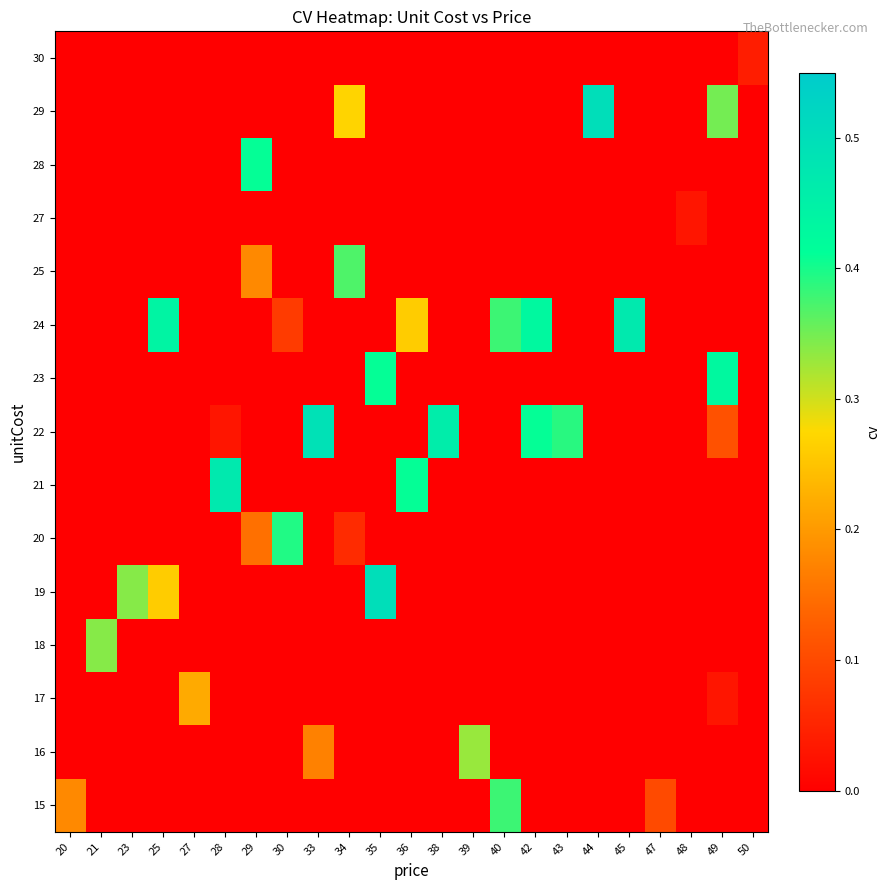

Reading left to right, what are all the values shown in this chart?

15: 20=0.2	21=0.0	23=0.0	25=0.0	27=0.0	28=0.0	29=0.0	30=0.0	33=0.0	34=0.0	35=0.0	36=0.0	38=0.0	39=0.0	40=0.4	42=0.0	43=0.0	44=0.0	45=0.0	47=0.1	48=0.0	49=0.0	50=0.0
16: 20=0.0	21=0.0	23=0.0	25=0.0	27=0.0	28=0.0	29=0.0	30=0.0	33=0.2	34=0.0	35=0.0	36=0.0	38=0.0	39=0.3	40=0.0	42=0.0	43=0.0	44=0.0	45=0.0	47=0.0	48=0.0	49=0.0	50=0.0
17: 20=0.0	21=0.0	23=0.0	25=0.0	27=0.2	28=0.0	29=0.0	30=0.0	33=0.0	34=0.0	35=0.0	36=0.0	38=0.0	39=0.0	40=0.0	42=0.0	43=0.0	44=0.0	45=0.0	47=0.0	48=0.0	49=0.0	50=0.0
18: 20=0.0	21=0.3	23=0.0	25=0.0	27=0.0	28=0.0	29=0.0	30=0.0	33=0.0	34=0.0	35=0.0	36=0.0	38=0.0	39=0.0	40=0.0	42=0.0	43=0.0	44=0.0	45=0.0	47=0.0	48=0.0	49=0.0	50=0.0
19: 20=0.0	21=0.0	23=0.3	25=0.3	27=0.0	28=0.0	29=0.0	30=0.0	33=0.0	34=0.0	35=0.5	36=0.0	38=0.0	39=0.0	40=0.0	42=0.0	43=0.0	44=0.0	45=0.0	47=0.0	48=0.0	49=0.0	50=0.0
20: 20=0.0	21=0.0	23=0.0	25=0.0	27=0.0	28=0.0	29=0.1	30=0.4	33=0.0	34=0.1	35=0.0	36=0.0	38=0.0	39=0.0	40=0.0	42=0.0	43=0.0	44=0.0	45=0.0	47=0.0	48=0.0	49=0.0	50=0.0
21: 20=0.0	21=0.0	23=0.0	25=0.0	27=0.0	28=0.5	29=0.0	30=0.0	33=0.0	34=0.0	35=0.0	36=0.4	38=0.0	39=0.0	40=0.0	42=0.0	43=0.0	44=0.0	45=0.0	47=0.0	48=0.0	49=0.0	50=0.0
22: 20=0.0	21=0.0	23=0.0	25=0.0	27=0.0	28=0.0	29=0.0	30=0.0	33=0.5	34=0.0	35=0.0	36=0.0	38=0.5	39=0.0	40=0.0	42=0.4	43=0.4	44=0.0	45=0.0	47=0.0	48=0.0	49=0.1	50=0.0
23: 20=0.0	21=0.0	23=0.0	25=0.0	27=0.0	28=0.0	29=0.0	30=0.0	33=0.0	34=0.0	35=0.4	36=0.0	38=0.0	39=0.0	40=0.0	42=0.0	43=0.0	44=0.0	45=0.0	47=0.0	48=0.0	49=0.4	50=0.0
24: 20=0.0	21=0.0	23=0.0	25=0.4	27=0.0	28=0.0	29=0.0	30=0.1	33=0.0	34=0.0	35=0.0	36=0.3	38=0.0	39=0.0	40=0.4	42=0.4	43=0.0	44=0.0	45=0.5	47=0.0	48=0.0	49=0.0	50=0.0
25: 20=0.0	21=0.0	23=0.0	25=0.0	27=0.0	28=0.0	29=0.2	30=0.0	33=0.0	34=0.4	35=0.0	36=0.0	38=0.0	39=0.0	40=0.0	42=0.0	43=0.0	44=0.0	45=0.0	47=0.0	48=0.0	49=0.0	50=0.0
27: 20=0.0	21=0.0	23=0.0	25=0.0	27=0.0	28=0.0	29=0.0	30=0.0	33=0.0	34=0.0	35=0.0	36=0.0	38=0.0	39=0.0	40=0.0	42=0.0	43=0.0	44=0.0	45=0.0	47=0.0	48=0.0	49=0.0	50=0.0
28: 20=0.0	21=0.0	23=0.0	25=0.0	27=0.0	28=0.0	29=0.4	30=0.0	33=0.0	34=0.0	35=0.0	36=0.0	38=0.0	39=0.0	40=0.0	42=0.0	43=0.0	44=0.0	45=0.0	47=0.0	48=0.0	49=0.0	50=0.0
29: 20=0.0	21=0.0	23=0.0	25=0.0	27=0.0	28=0.0	29=0.0	30=0.0	33=0.0	34=0.3	35=0.0	36=0.0	38=0.0	39=0.0	40=0.0	42=0.0	43=0.0	44=0.5	45=0.0	47=0.0	48=0.0	49=0.3	50=0.0
30: 20=0.0	21=0.0	23=0.0	25=0.0	27=0.0	28=0.0	29=0.0	30=0.0	33=0.0	34=0.0	35=0.0	36=0.0	38=0.0	39=0.0	40=0.0	42=0.0	43=0.0	44=0.0	45=0.0	47=0.0	48=0.0	49=0.0	50=0.0